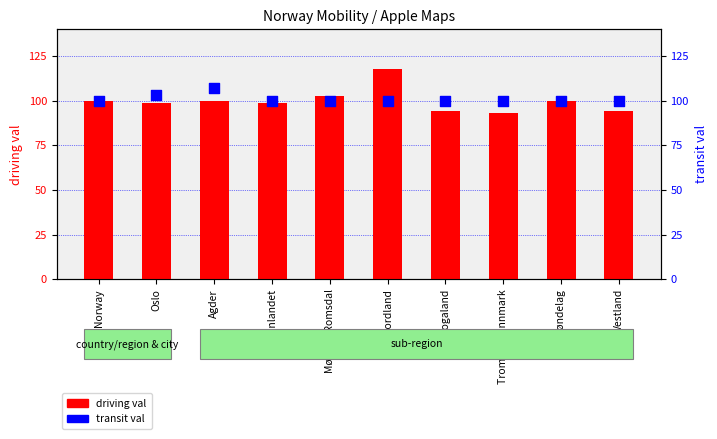

At how many categories does at least one series exceed 114?

1